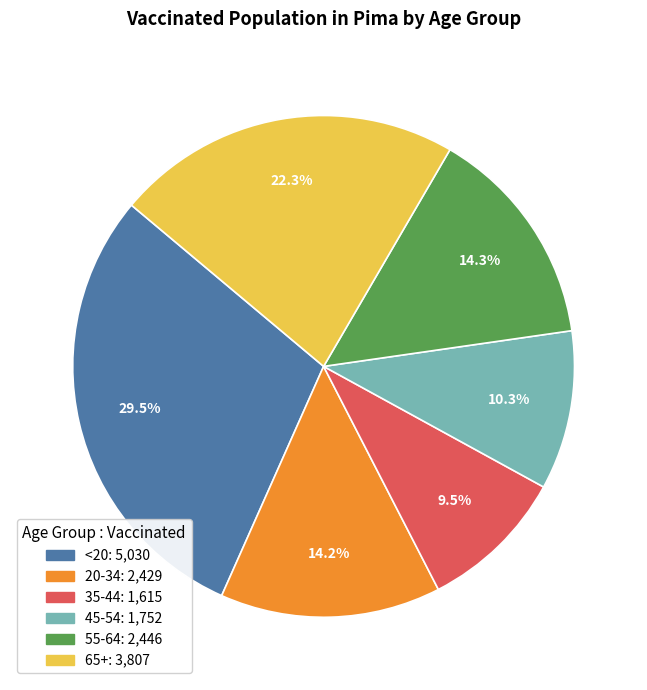

To the nearest percent, what is the difference between the largest and smallest slice percentages?

20%